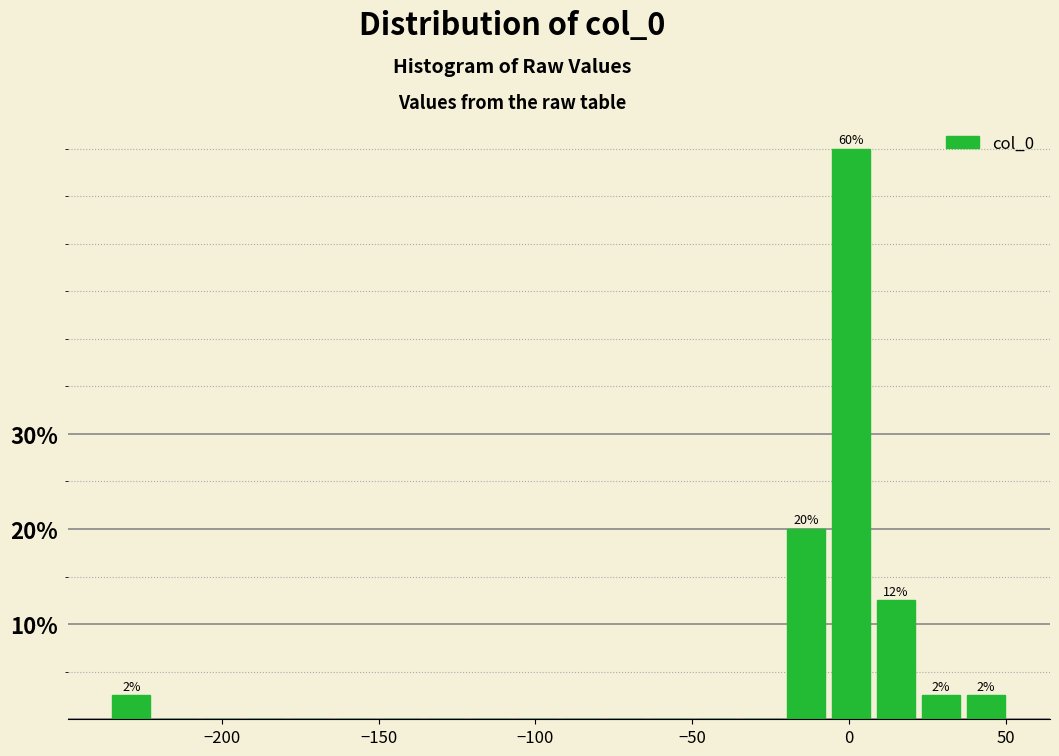

Around what value on the x-axis is the tallest bar? Give the approximate position of its centre, as read against the axis.

0